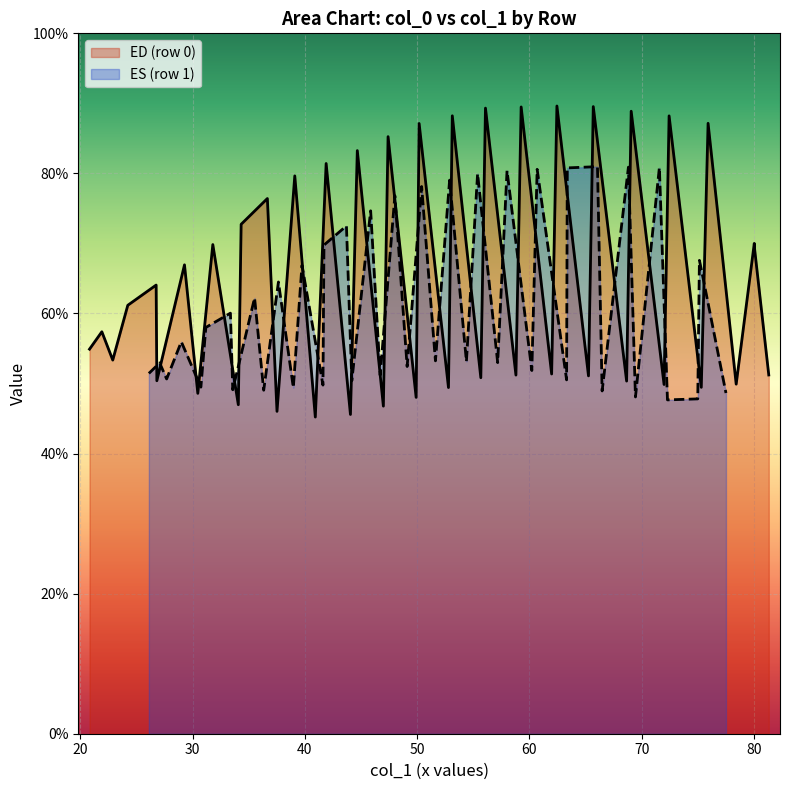

What is the minimum value for ED (row 0)?

45.2